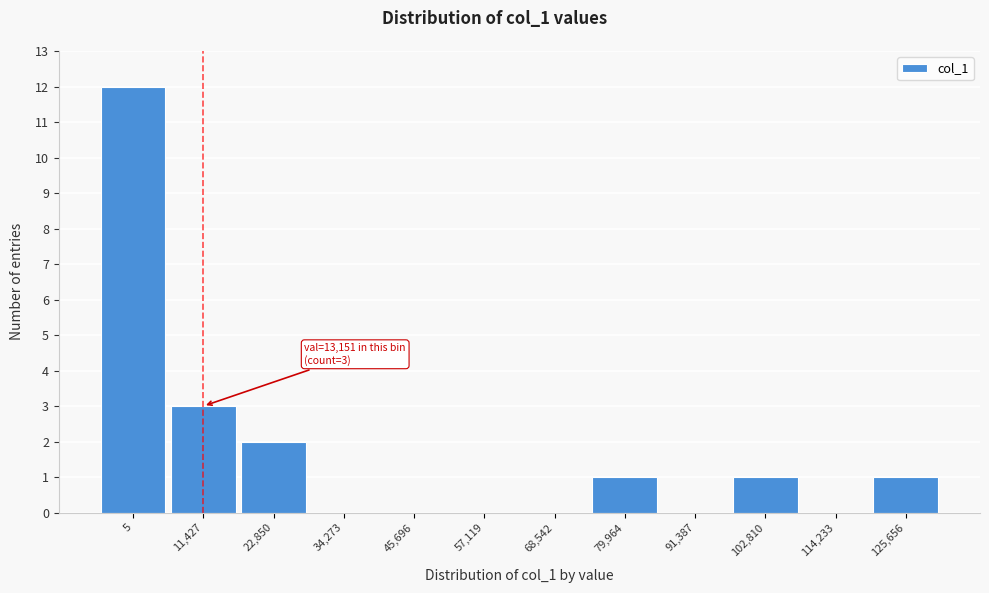

Reading left to right, extract all data points from this chart.

5=12	11,427=3	22,850=2	34,273=0	45,696=0	57,119=0	68,542=0	79,964=1	91,387=0	102,810=1	114,233=0	125,656=1